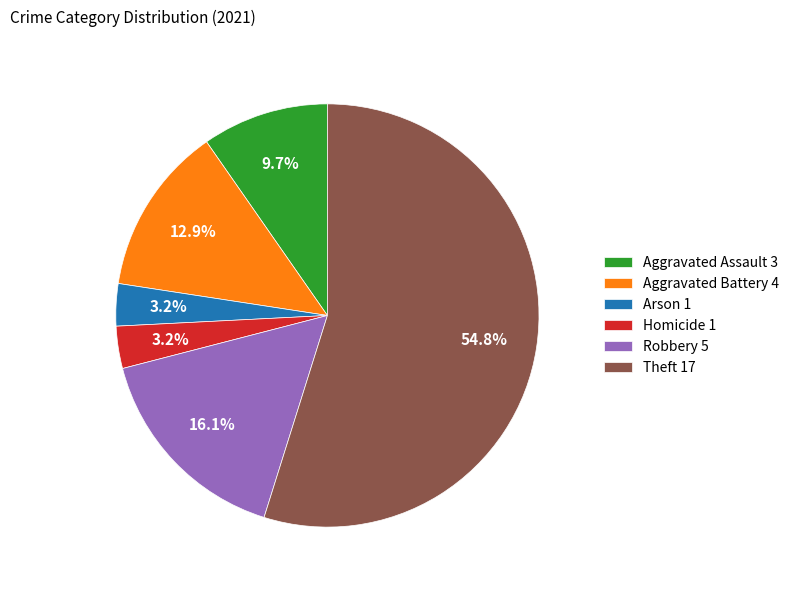

Approximately how many times larger is the value at Aggravated Battery compared to Aggravated Assault?

1.3